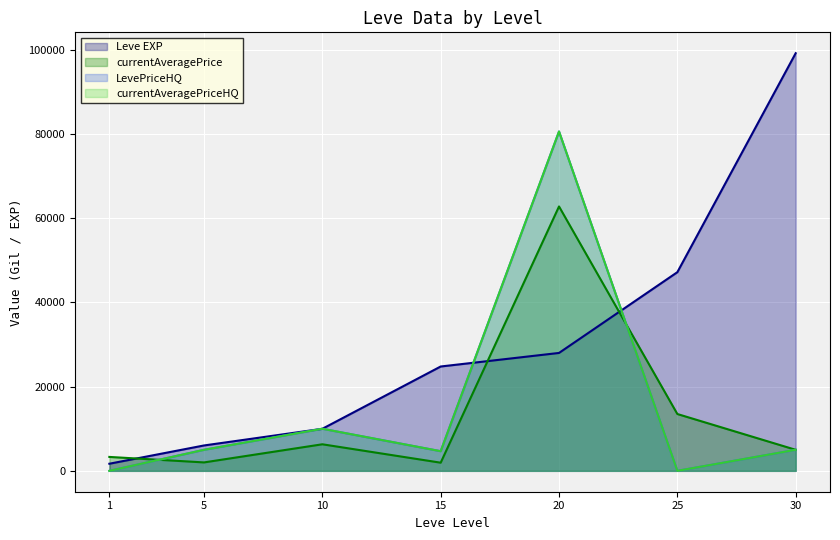

At which category is the sum across all series the highest?

20